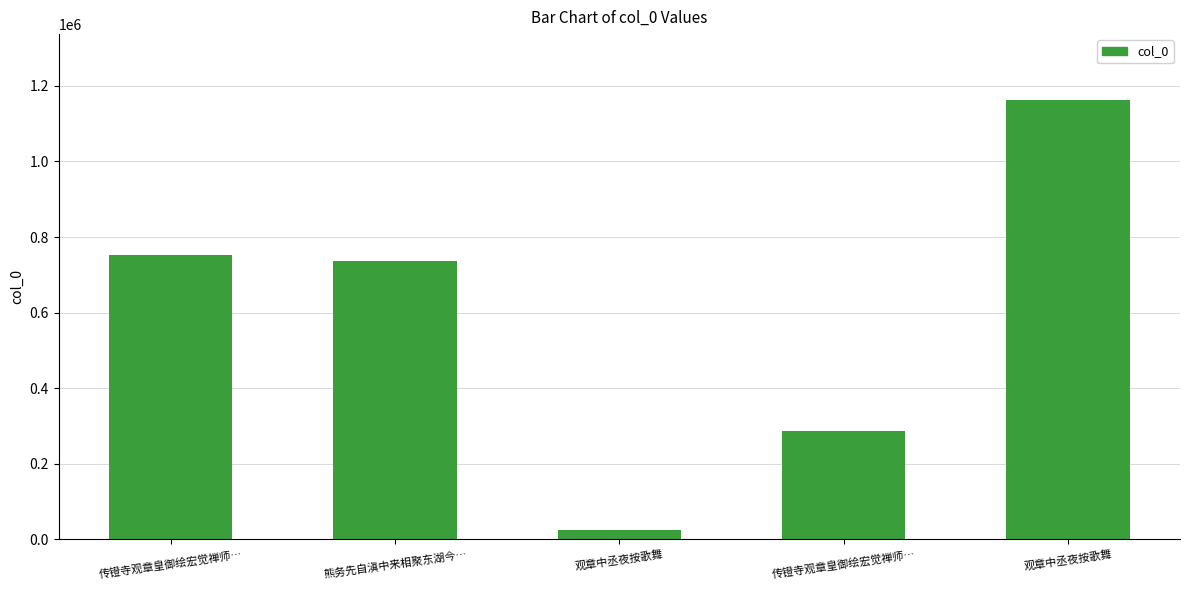

How many categories are shown in the chart?

5